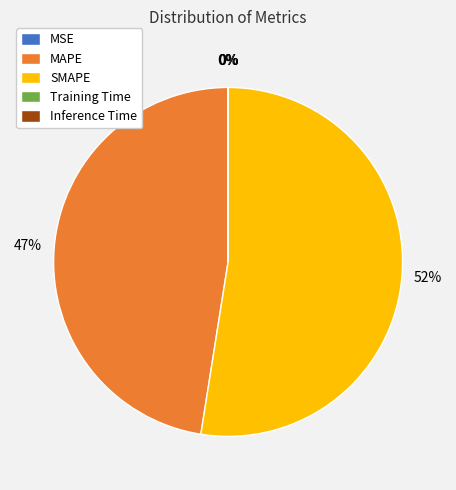

Approximately how many times larger is the value at MAPE compared to SMAPE?

0.9